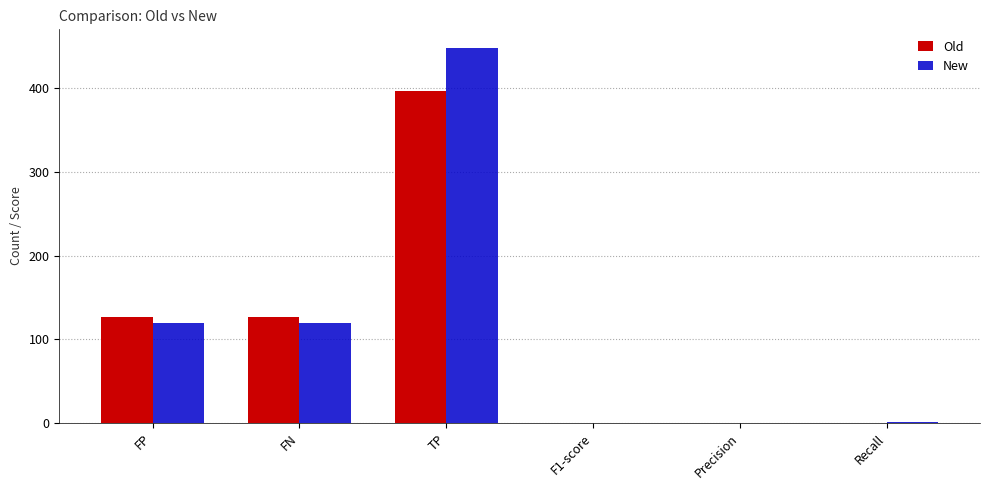

Which series has the widest spread of values?

New